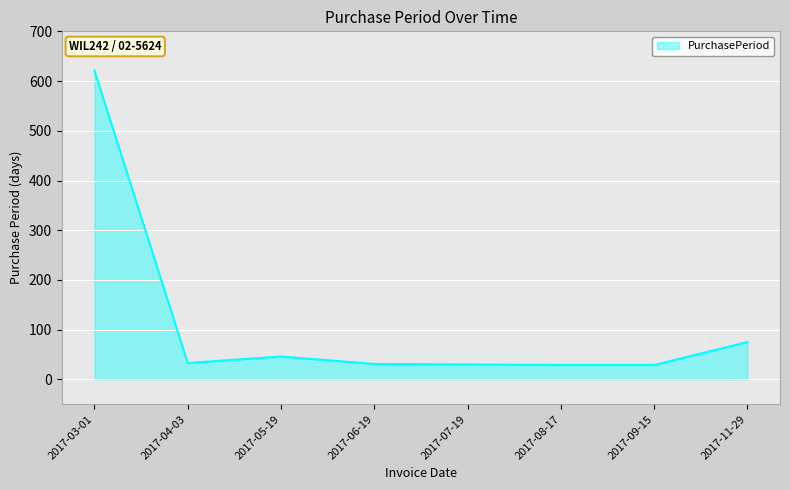

Approximately how many times larger is the value at 2017-07-19 compared to 2017-11-29?

0.4